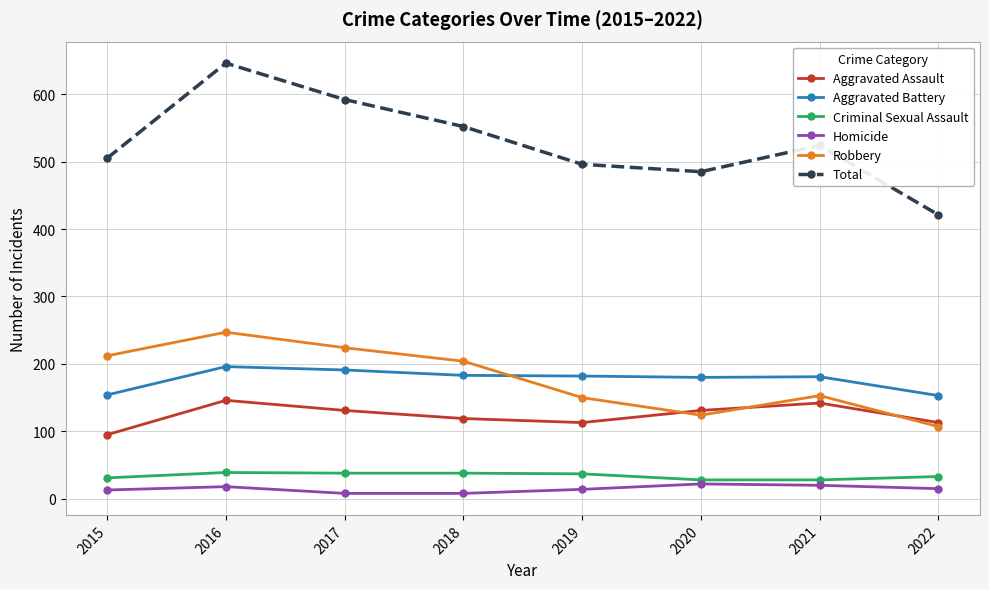

What is the value of the Criminal Sexual Assault point at the 1st from the left?

31